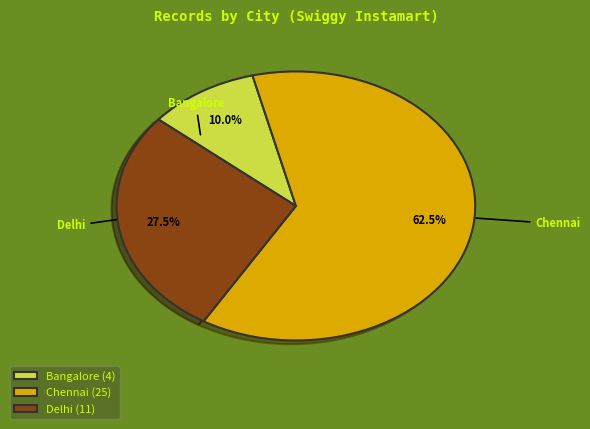

Does any single category account for the majority?

Yes